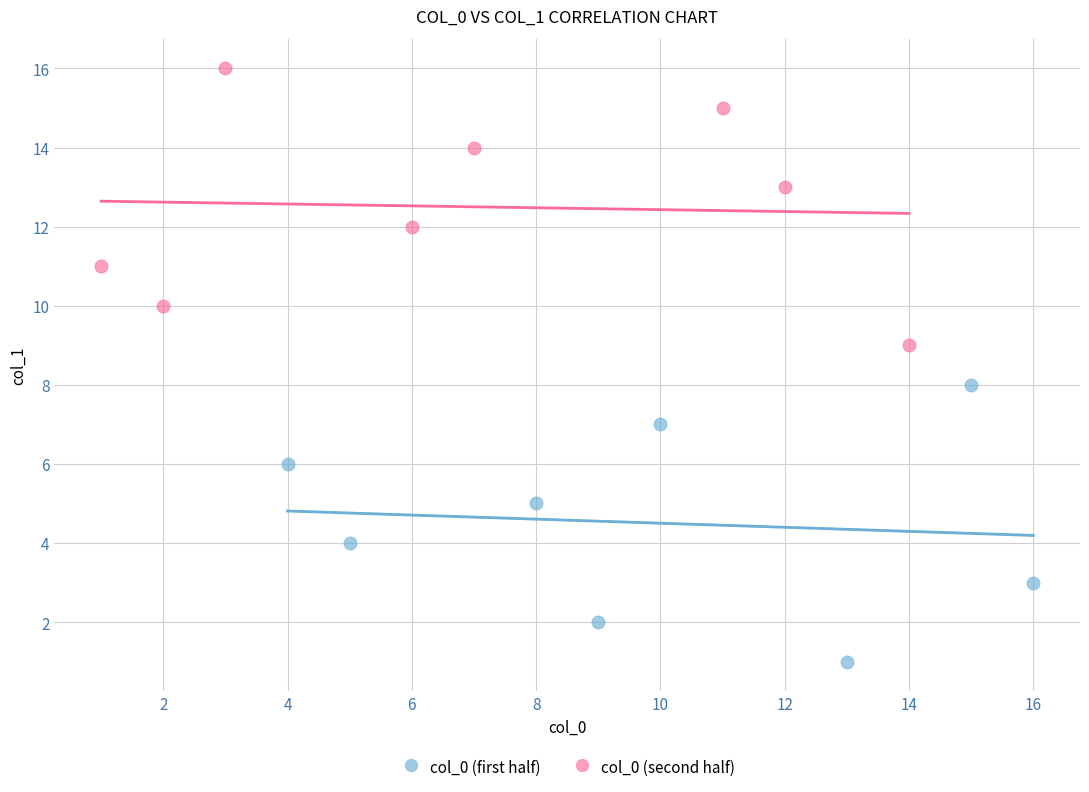

What are all the series names shown in the legend?

col_0 (first half), col_0 (second half)